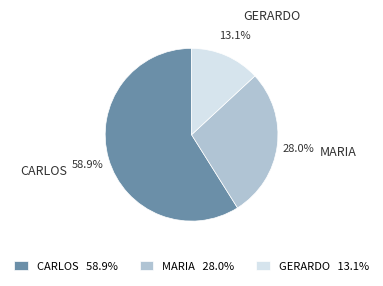

Which category has the biggest portion of the pie?

CARLOS 58.9%